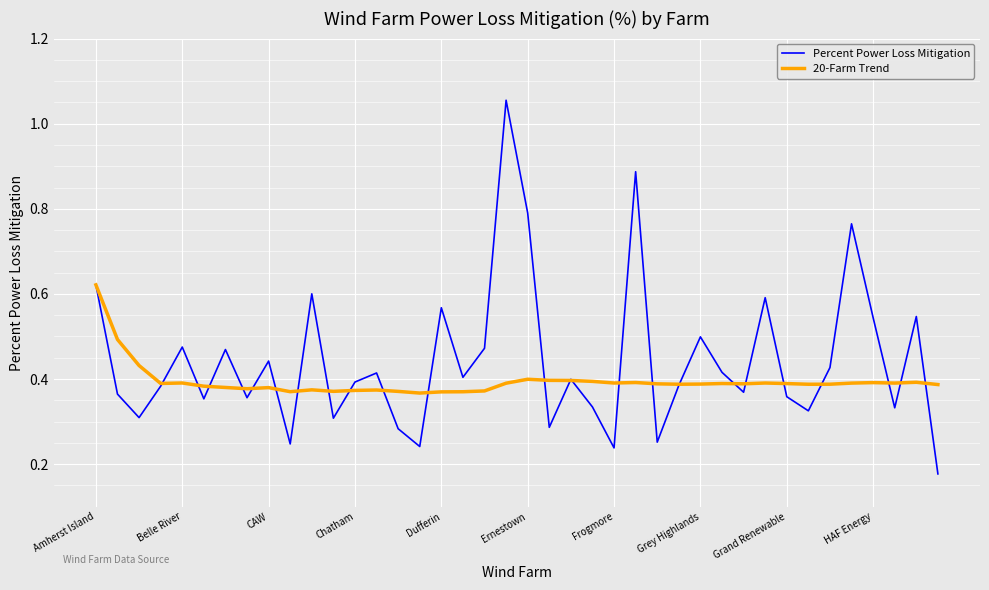

Which series has the largest range (max minus min)?

Percent Power Loss Mitigation